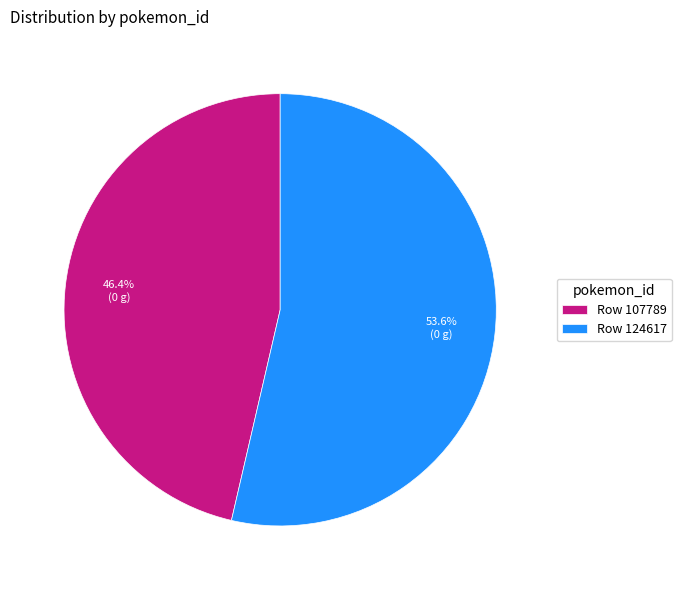

Which slice is the smallest?

Row 107789